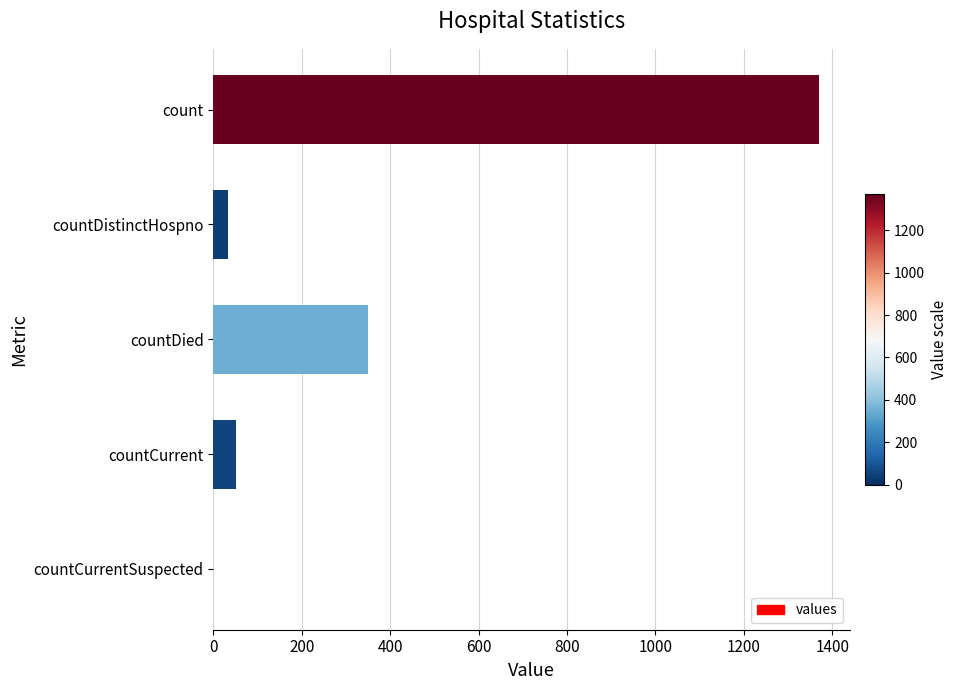

What is the sum of the values at countDied and countCurrentSuspected?

349